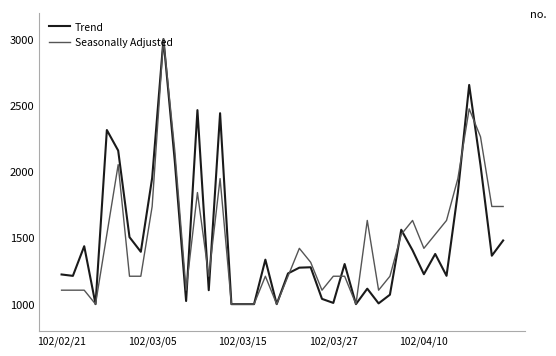

At how many categories does at least one series exceed 1272?

25